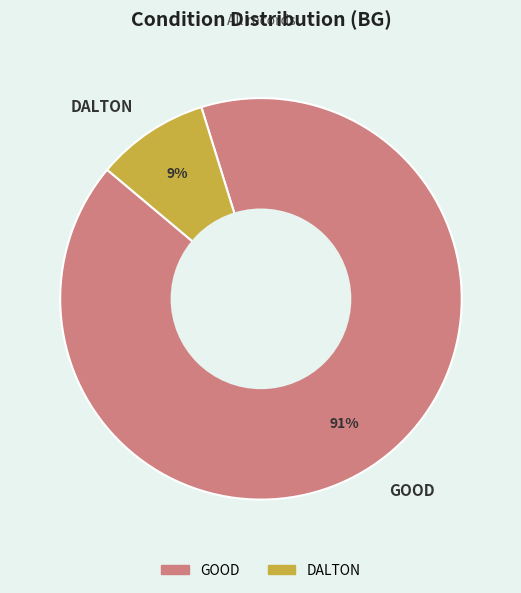

Combined, do DALTON and GOOD account for over 50%?

Yes